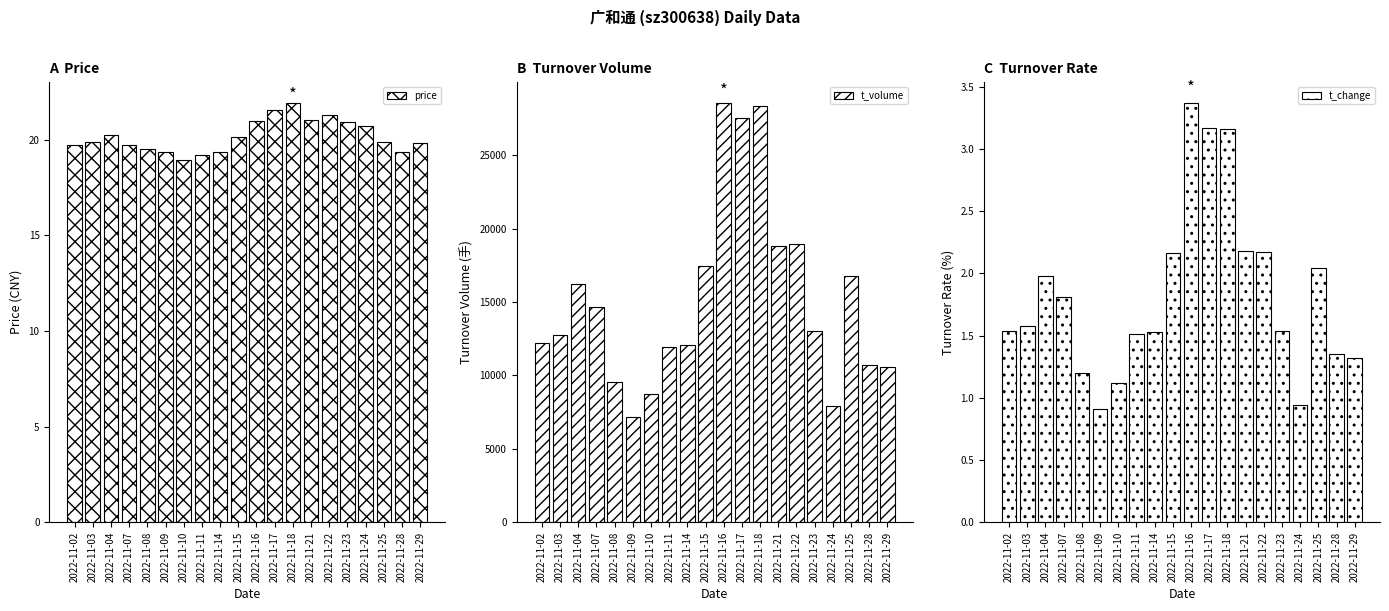

What is the sum of the t_volume values at 2022-11-09 and 2022-11-16?

35738